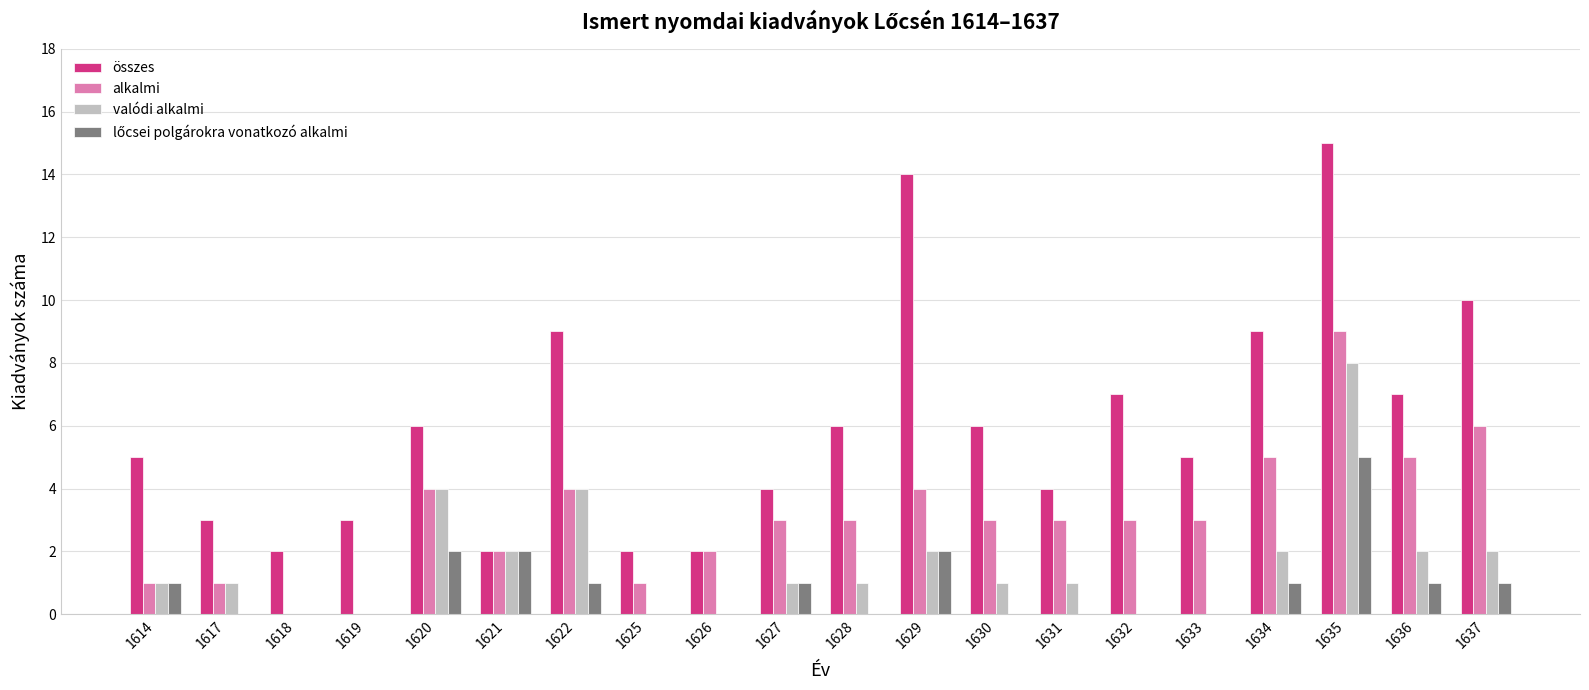

What is the sum of the összes values at 1637 and 1622?

19